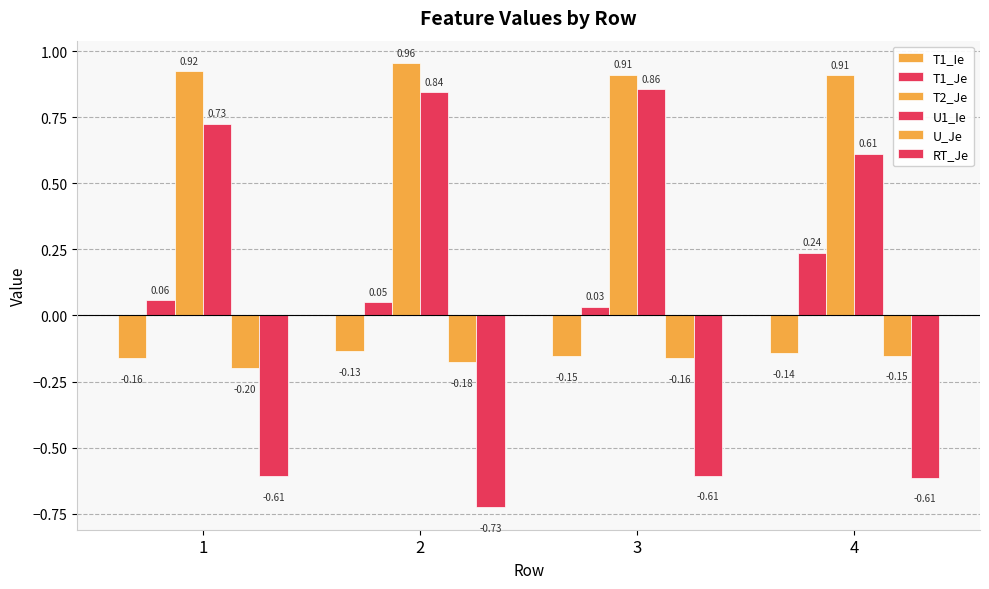

The value of U1_Ie at 1 is 0.7. True or false?

True